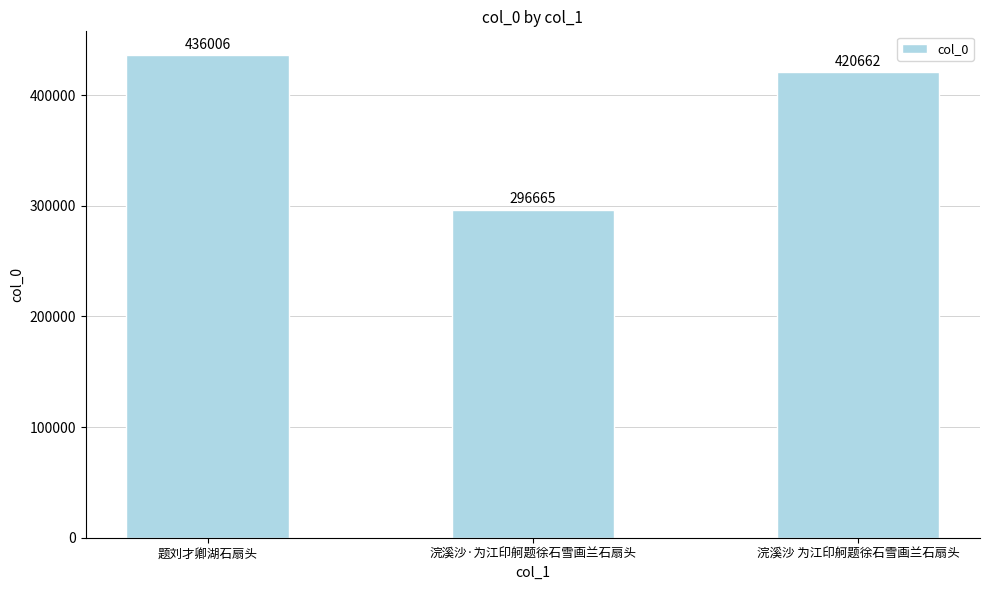

At which label does the data first exceed 420662?

题刘才卿湖石扇头